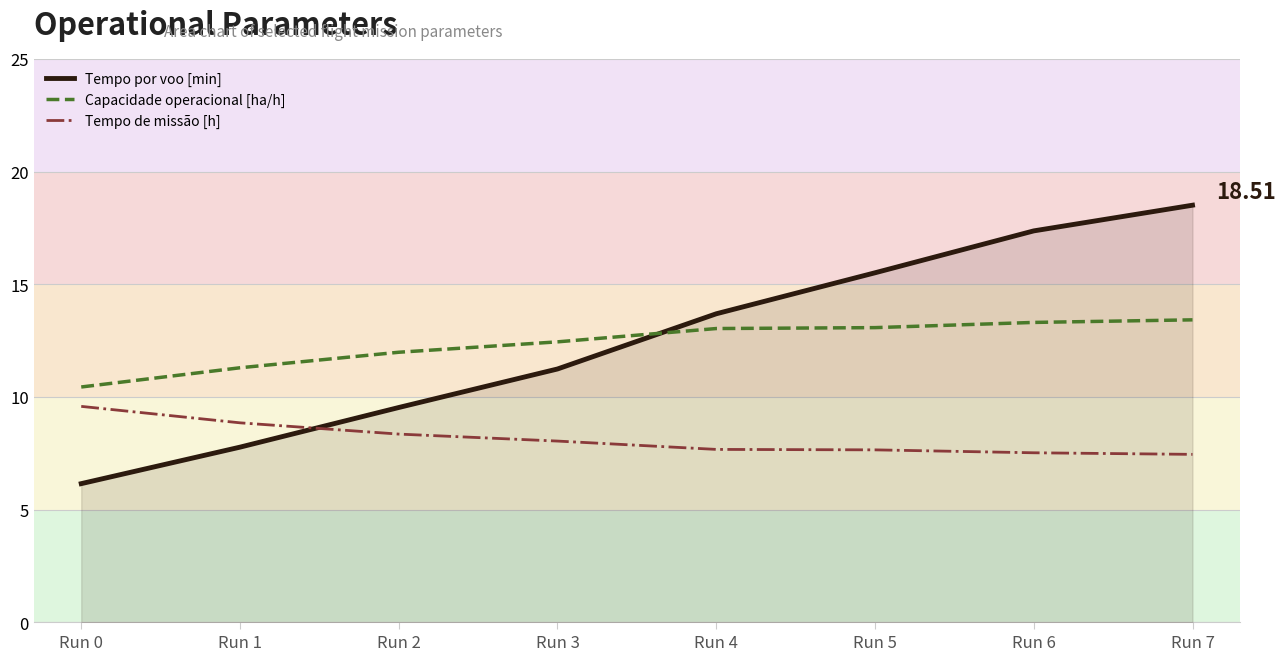

Which series has the largest range (max minus min)?

Tempo por voo [min]